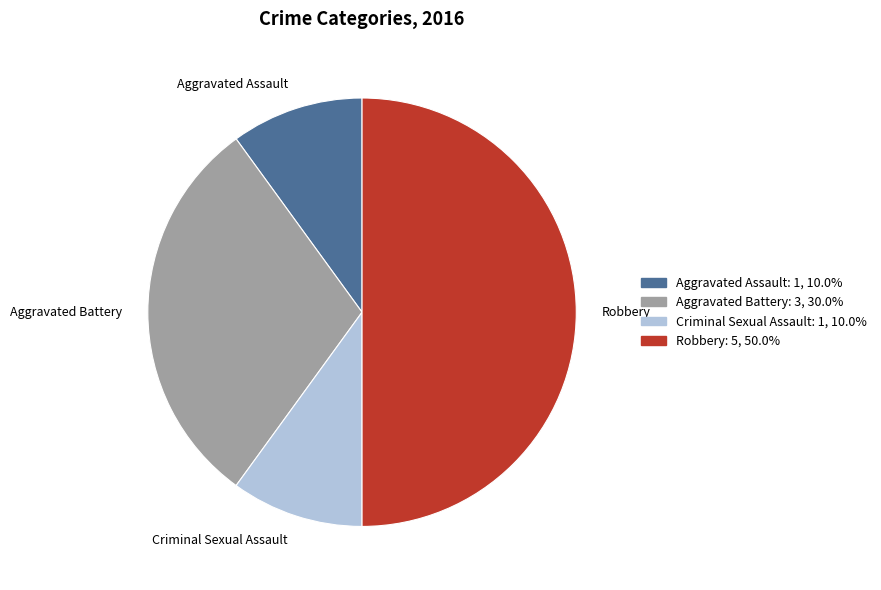

Is the sum of Aggravated Battery and Aggravated Assault greater than half?

No